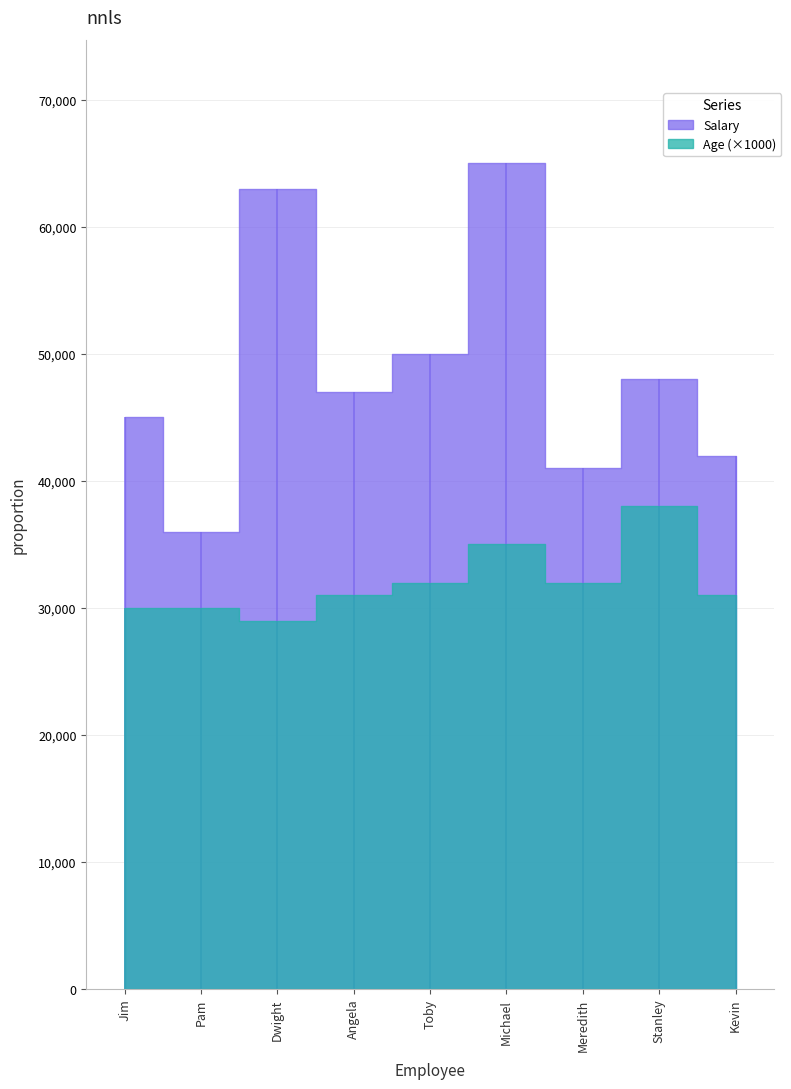

In Salary, how many points are lower than both neighbors (excluding endpoints)?

3